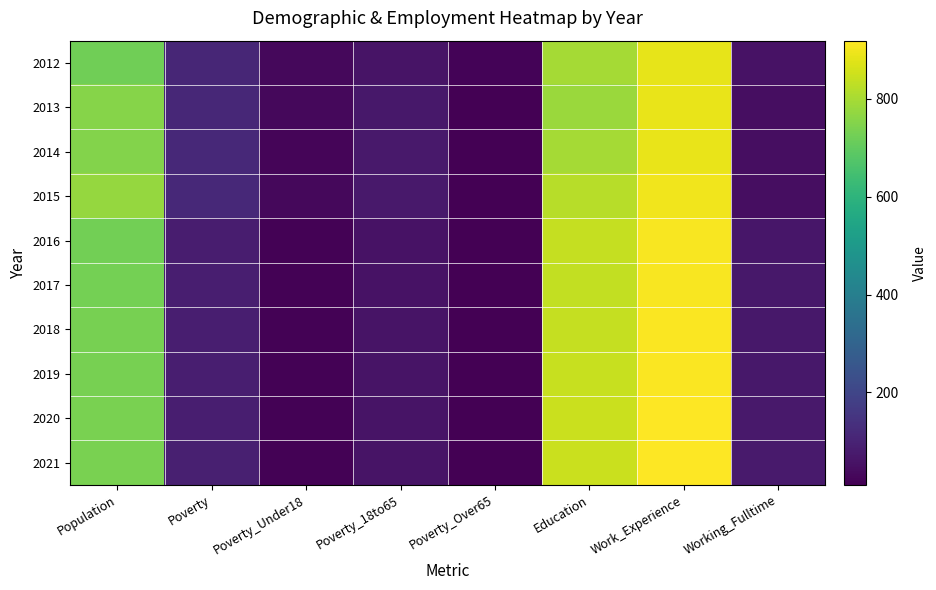

At how many categories does at least one series exceed 911?

1